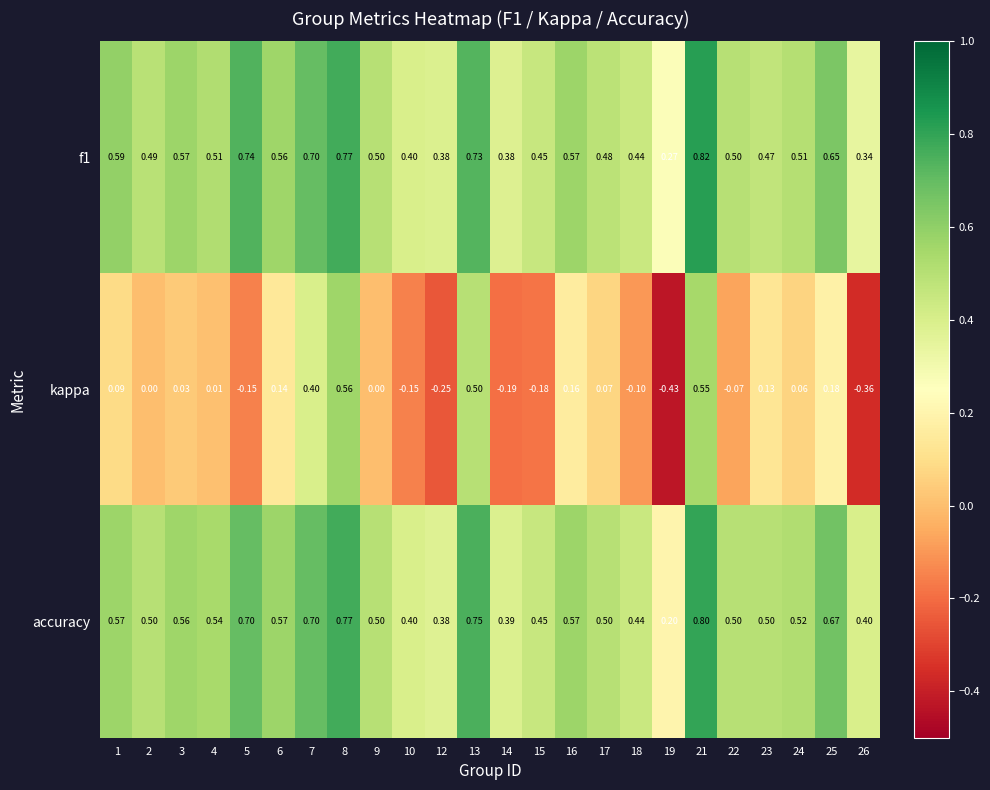

At how many categories does at least one series exceed 0?

24